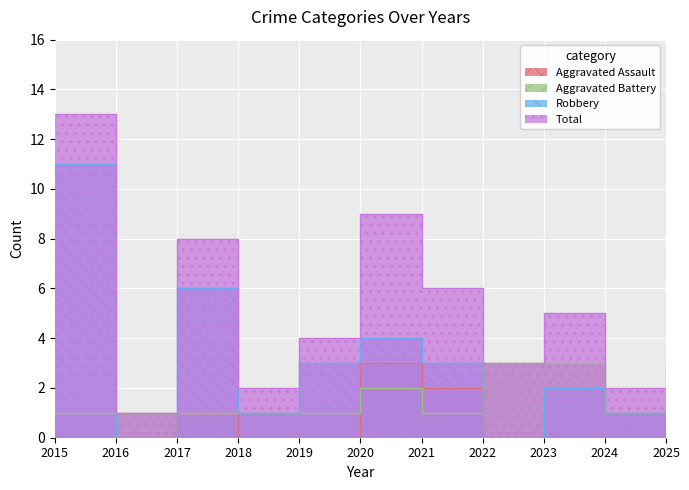

Is the value of Aggravated Battery at 2020 greater than the value of Aggravated Assault at 2020?

No